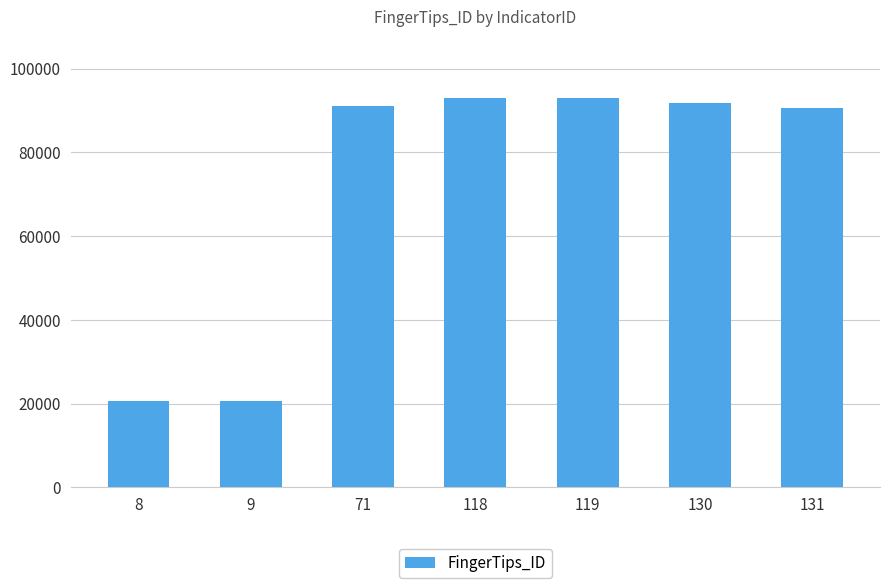

Count the number of categories in the chart.

7